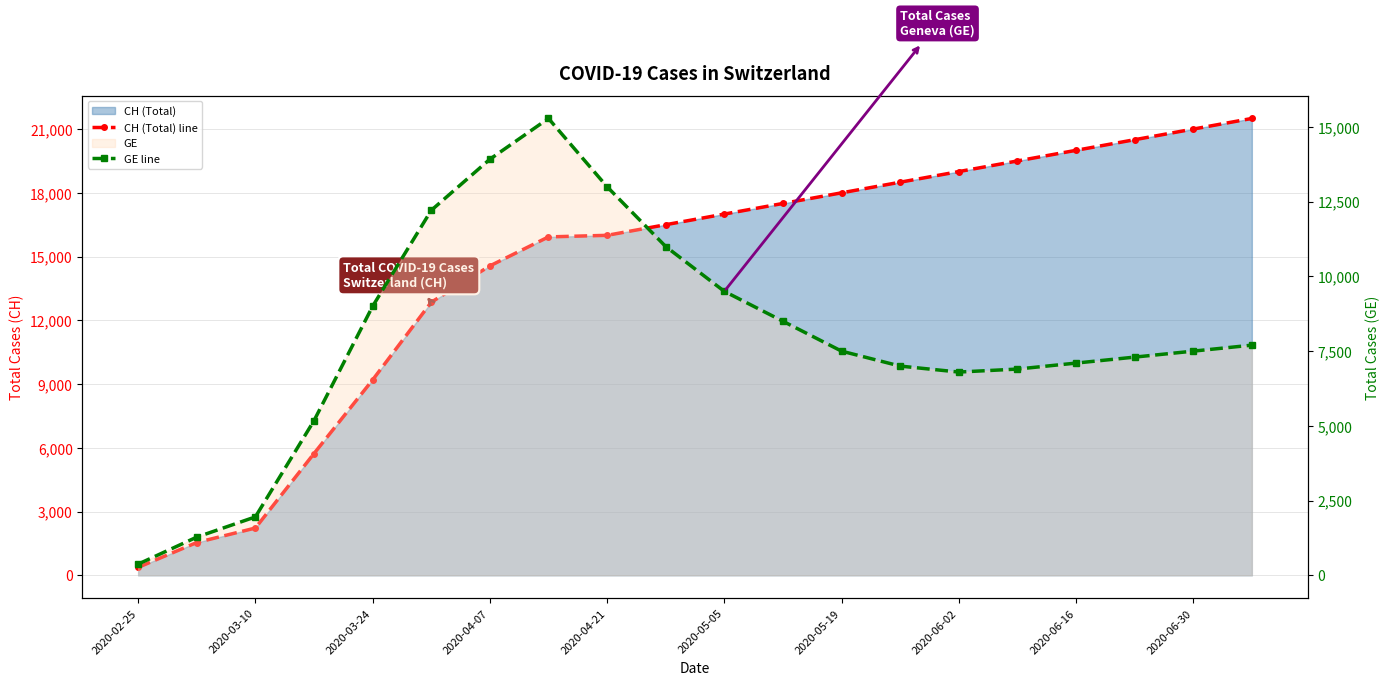

What is the sum of all CH (Total) line values?

287411